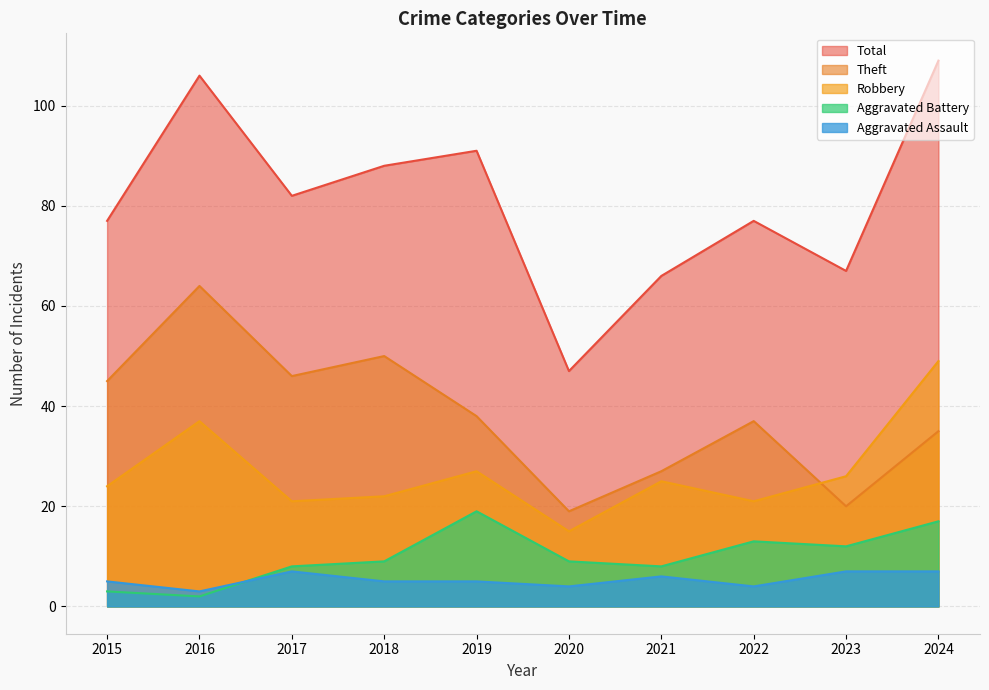

Reading left to right, extract all data points from this chart.

Robbery: 2015=24	2016=37	2017=21	2018=22	2019=27	2020=15	2021=25	2022=21	2023=26	2024=49
Theft: 2015=45	2016=64	2017=46	2018=50	2019=38	2020=19	2021=27	2022=37	2023=20	2024=35
Aggravated Battery: 2015=3	2016=2	2017=8	2018=9	2019=19	2020=9	2021=8	2022=13	2023=12	2024=17
Aggravated Assault: 2015=5	2016=3	2017=7	2018=5	2019=5	2020=4	2021=6	2022=4	2023=7	2024=7
Total: 2015=77	2016=106	2017=82	2018=88	2019=91	2020=47	2021=66	2022=77	2023=67	2024=109